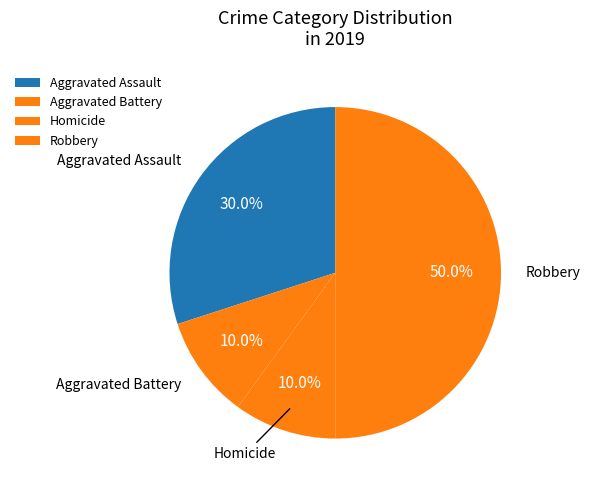

To the nearest percent, what is the difference between the Aggravated Battery and Robbery slice percentages?

40%